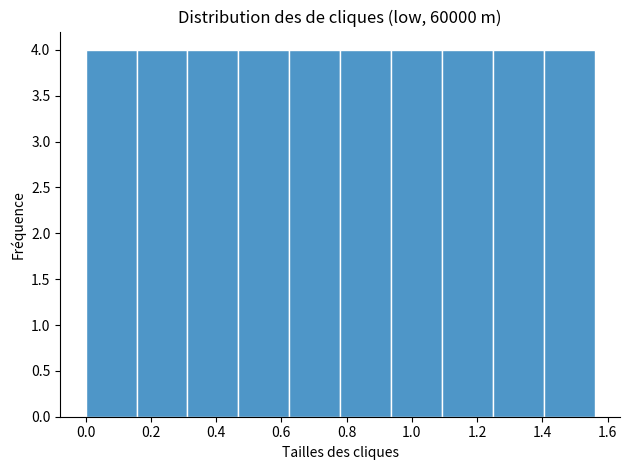

Reading left to right, transcribe this chart: for each bar, give the range it covers on the x-axis and its height. Neither the bar edges nor the heights are printed on the chart, so give them approximately, as read against the axes.

0.000 to 0.156: 4
0.156 to 0.312: 4
0.312 to 0.468: 4
0.468 to 0.624: 4
0.624 to 0.780: 4
0.780 to 0.936: 4
0.936 to 1.092: 4
1.092 to 1.248: 4
1.248 to 1.404: 4
1.404 to 1.560: 4